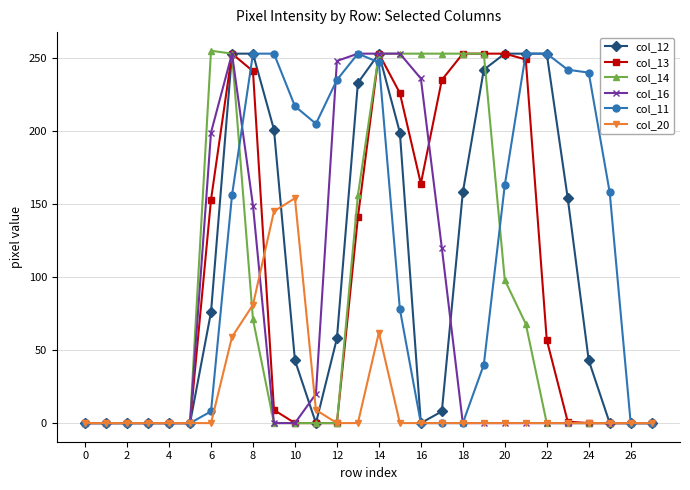

What is the value of the col_14 point at the 14th from the left?

156